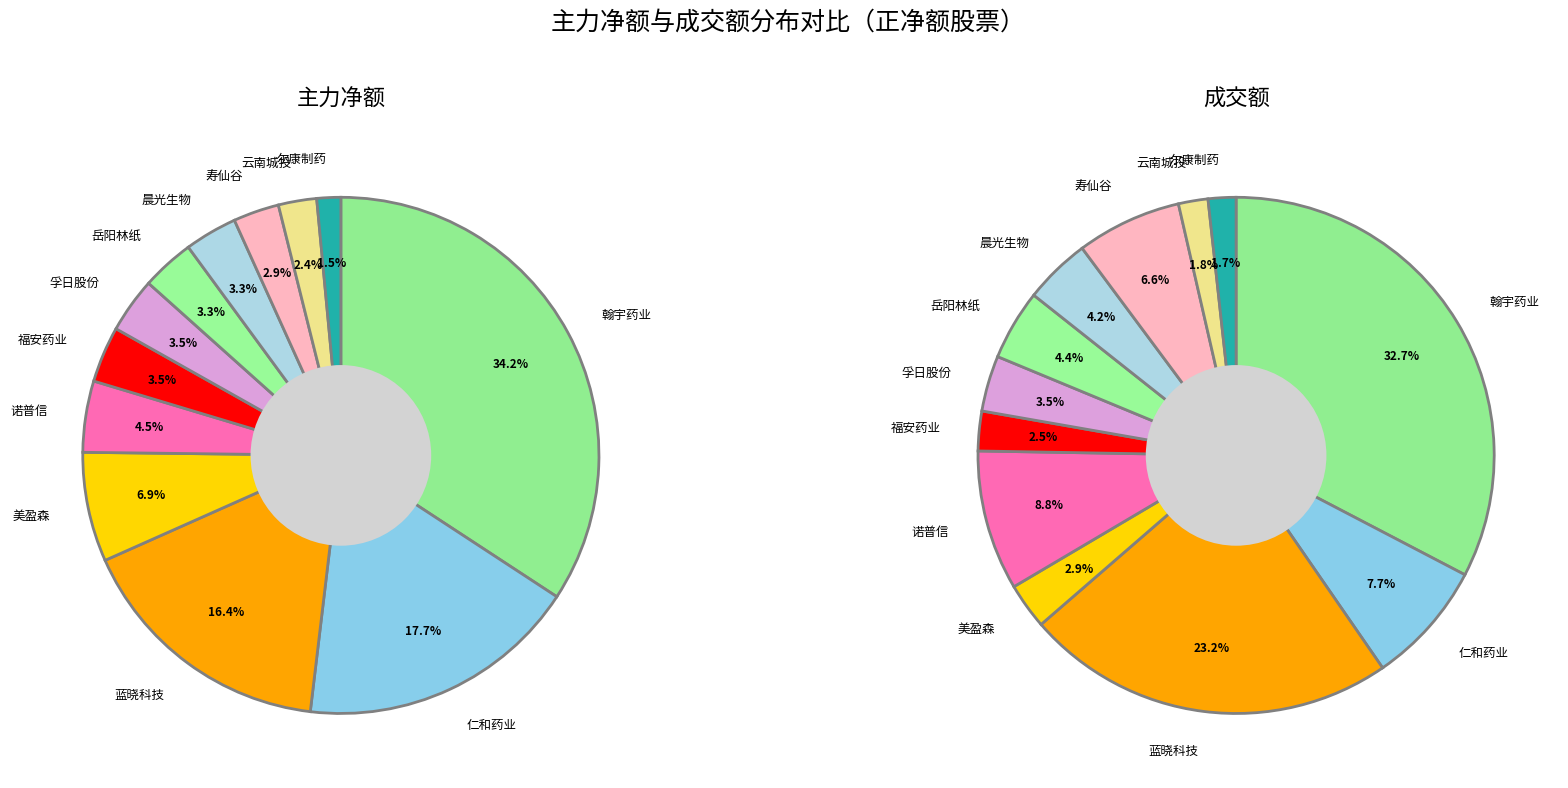

To the nearest percent, what is the difference between the 尔康制药 and 岳阳林纸 slice percentages?

2%